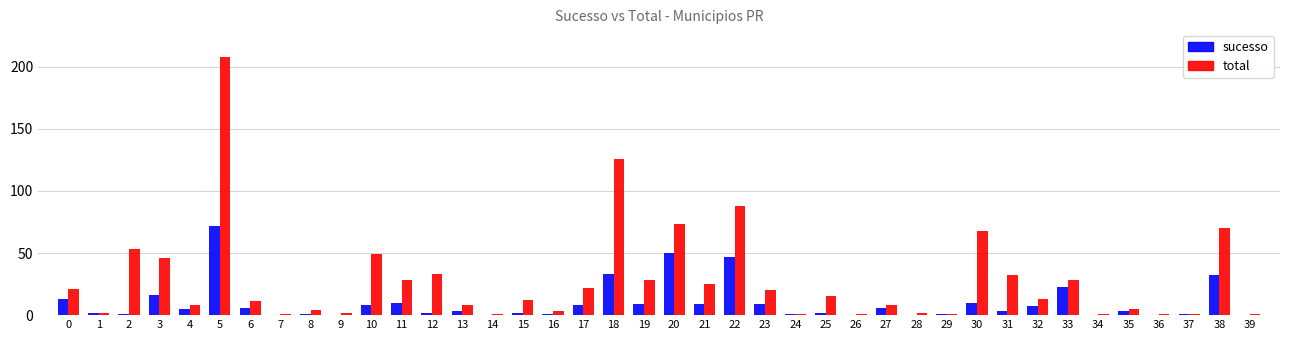

True or false: sucesso has a value of 1 at 37.

True